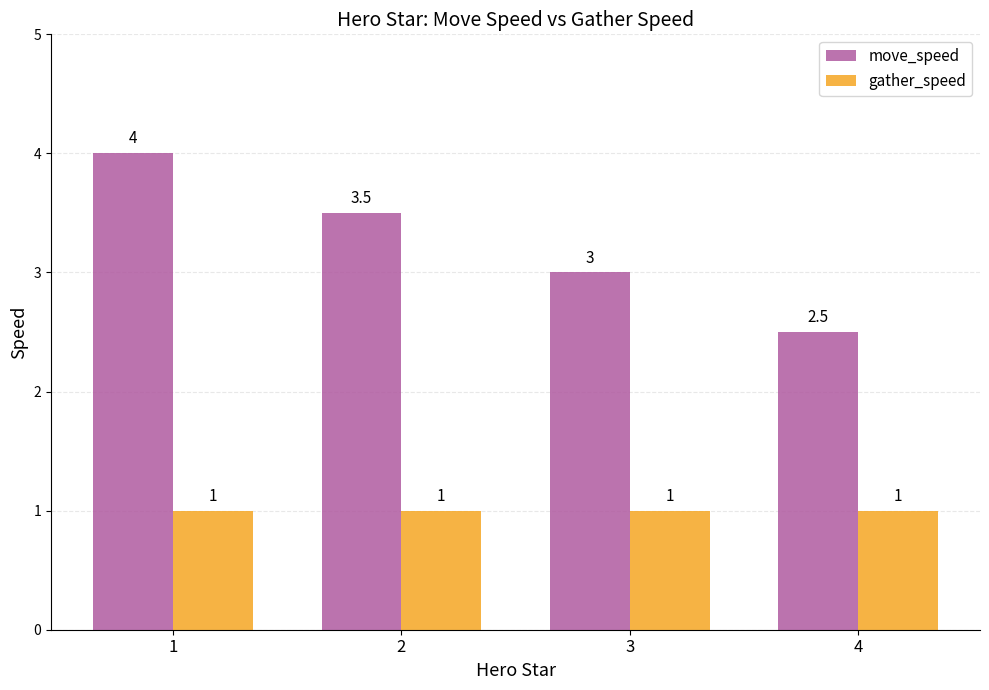

Reading left to right, what are all the values shown in this chart?

move_speed: 4.0	3.5	3.0	2.5
gather_speed: 1.0	1.0	1.0	1.0